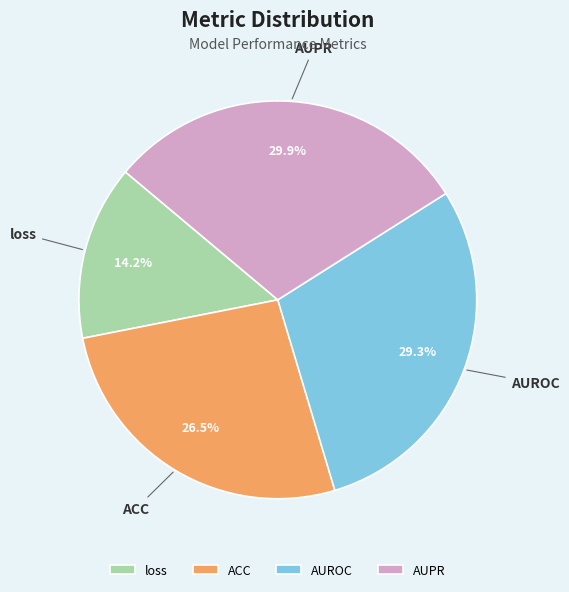

To the nearest percent, what portion does AUPR represent?

30%